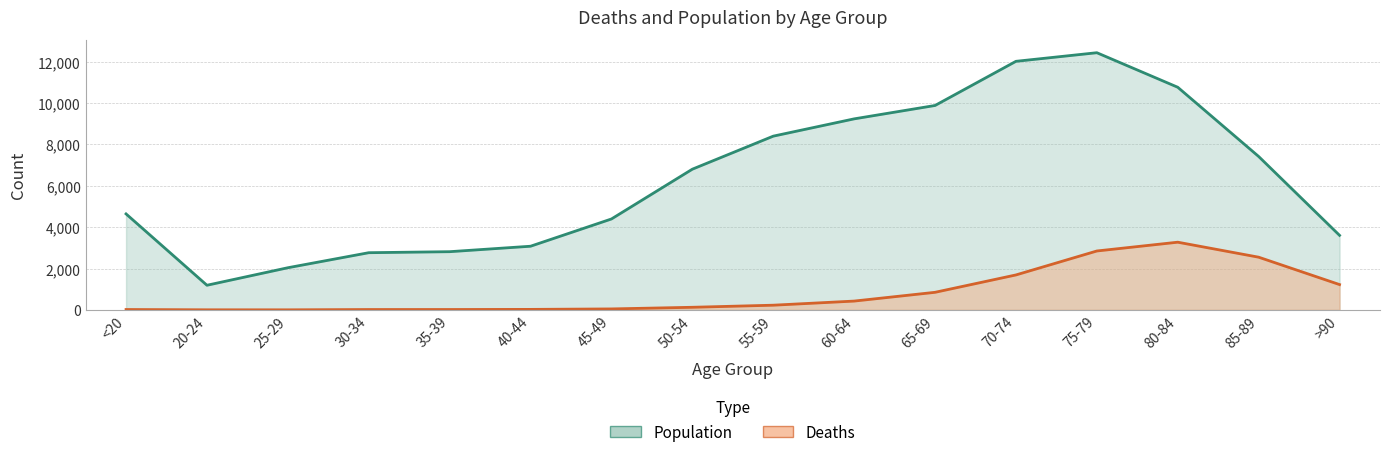

Between 30-34 and 50-54, which is larger?

50-54